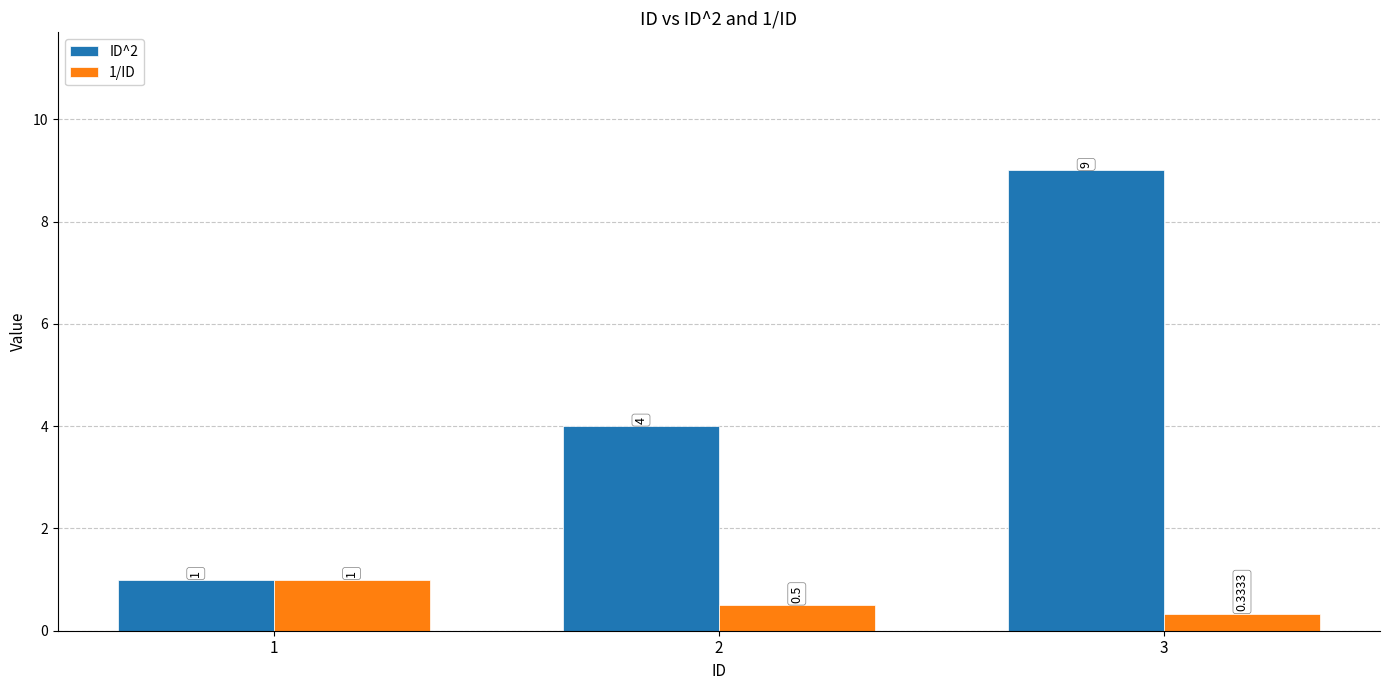

Rank the series by their maximum value, from highest to lowest.

ID^2, 1/ID